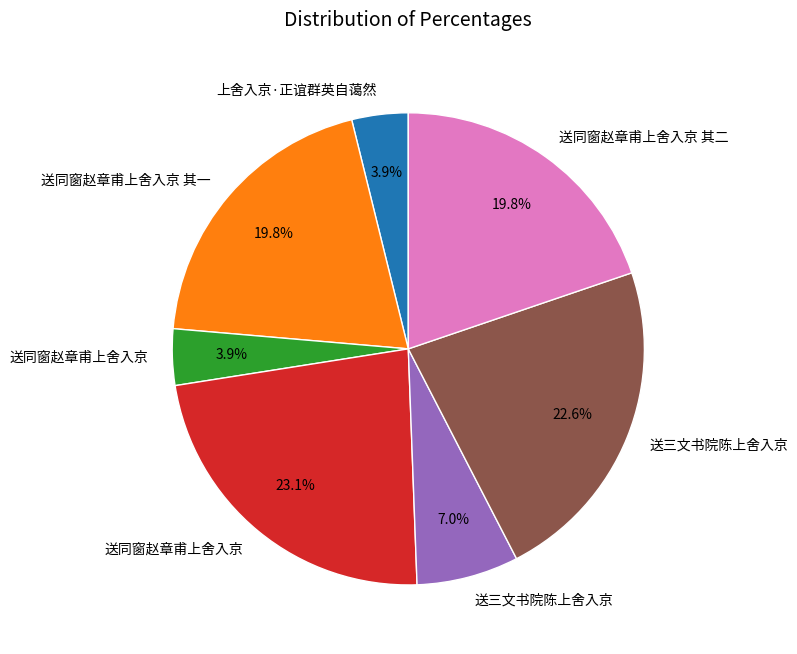

Is there a majority slice in this chart?

No